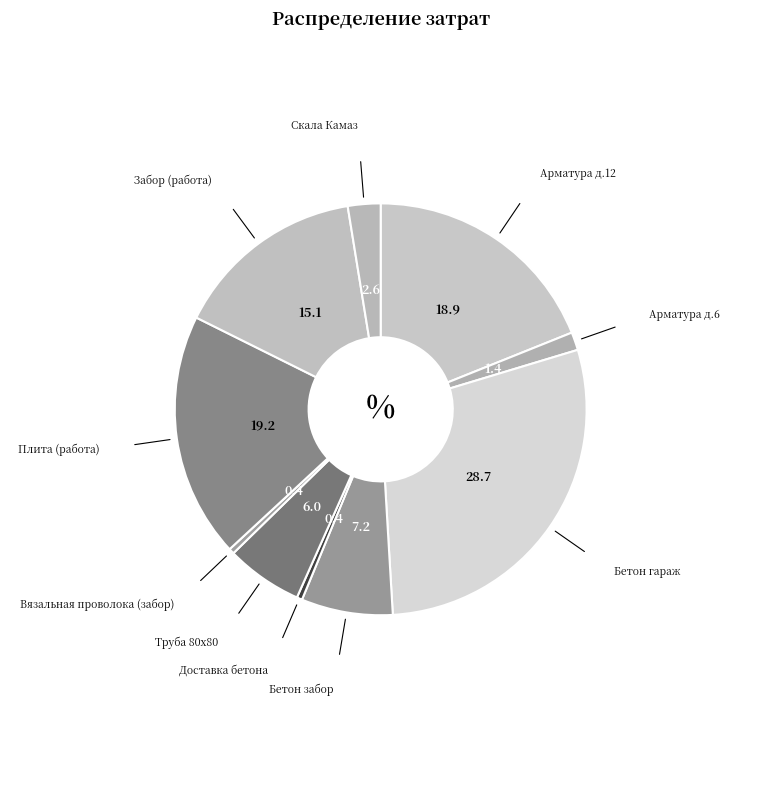

How many segments does this pie chart have?

10